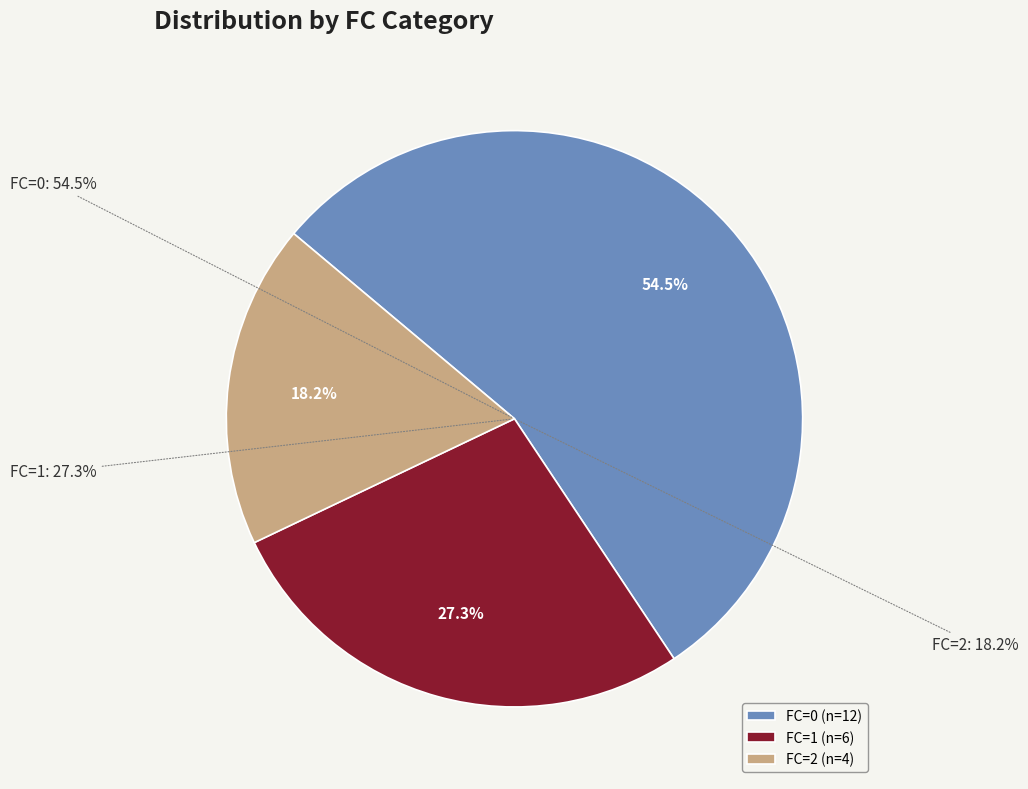

How many slices are in this pie chart?

3